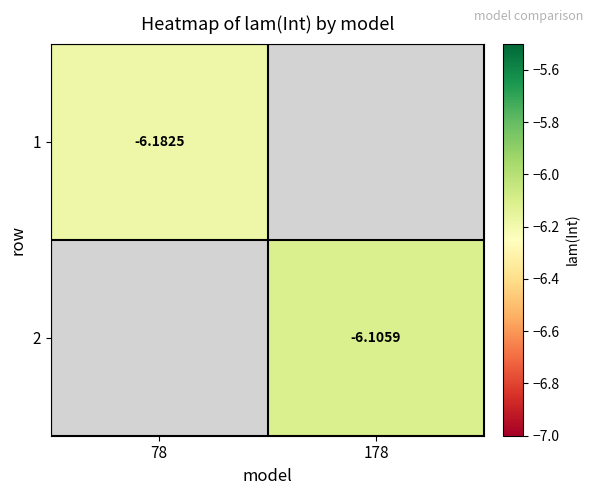

Which category has the highest value in the 2 series?

78